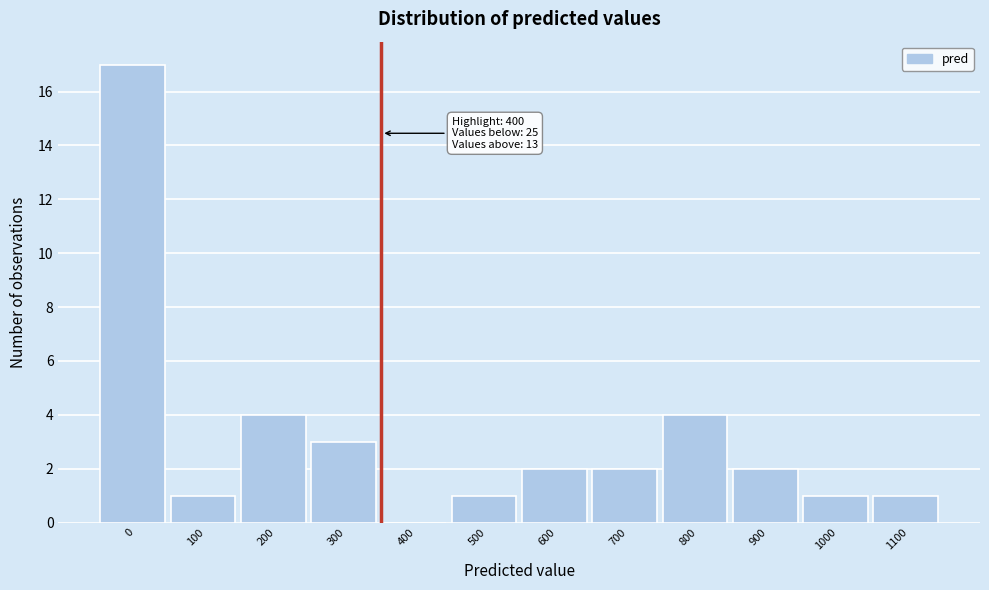

Reading left to right, transcribe all the data shown in this chart.

0=17	100=1	200=4	300=3	400=0	500=1	600=2	700=2	800=4	900=2	1000=1	1100=1